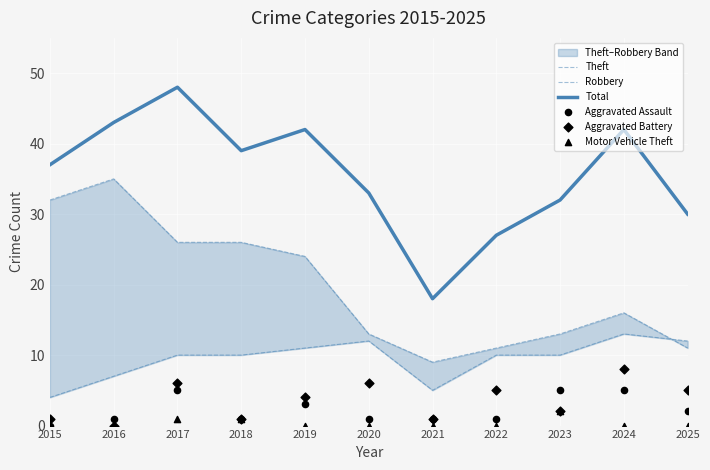

Which series contains the highest Y value?

Total